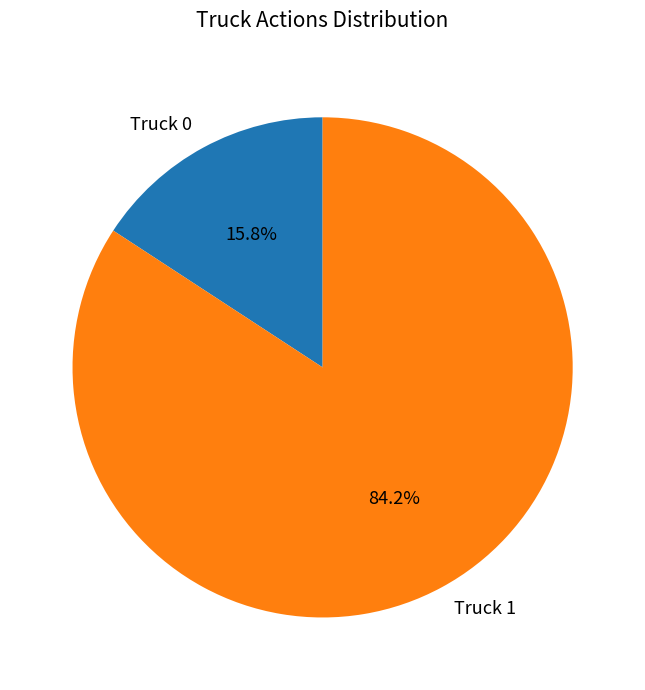

What is the total percentage of Truck 0 and Truck 1?

100.0%